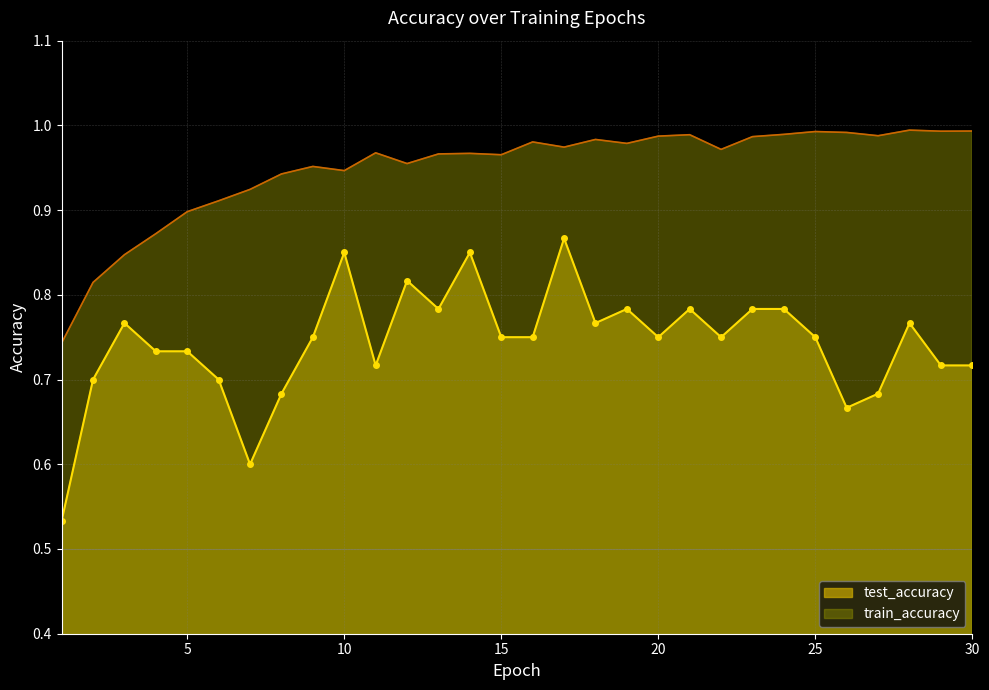

List the series in order of their peak value, highest first.

train_accuracy, test_accuracy